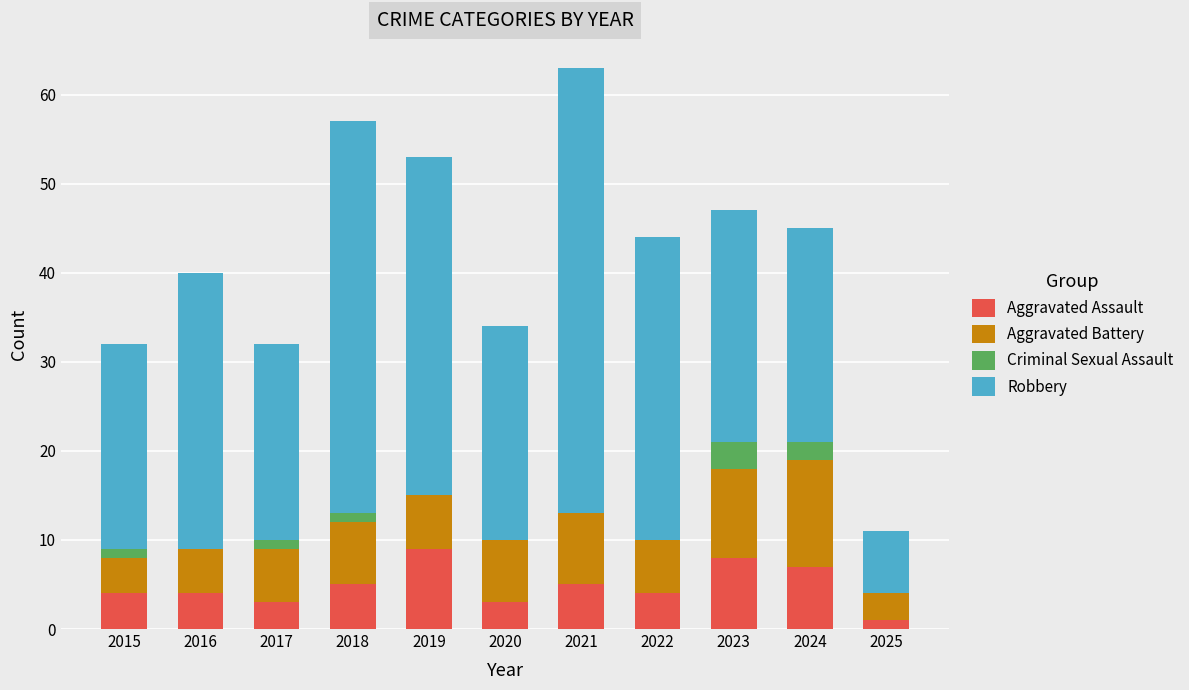

Is it true that Aggravated Assault equals 5 at 2021?

True